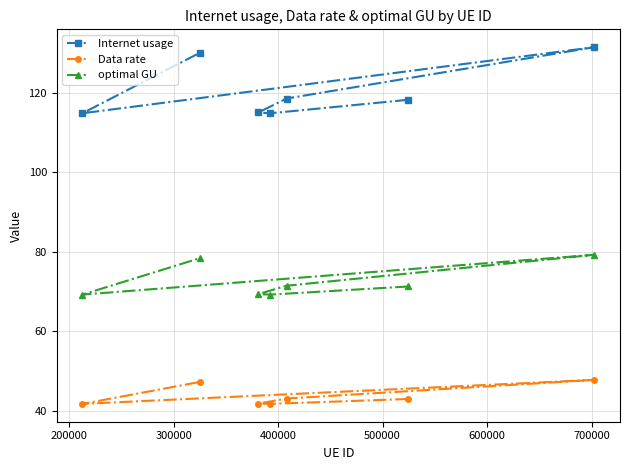

How many data points in Internet usage are less than 118?

3